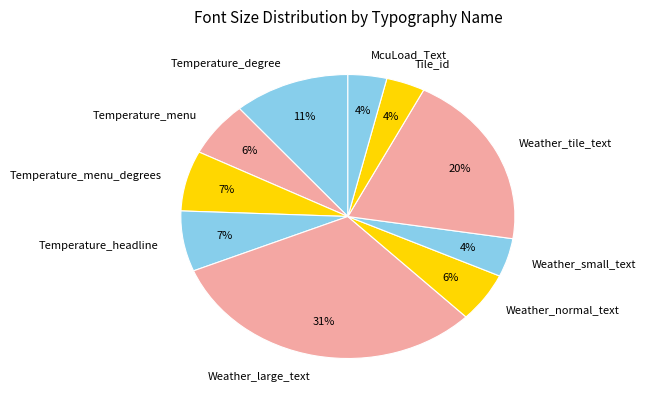

The Temperature_menu_degrees slice represents 18% of the pie. True or false?

False